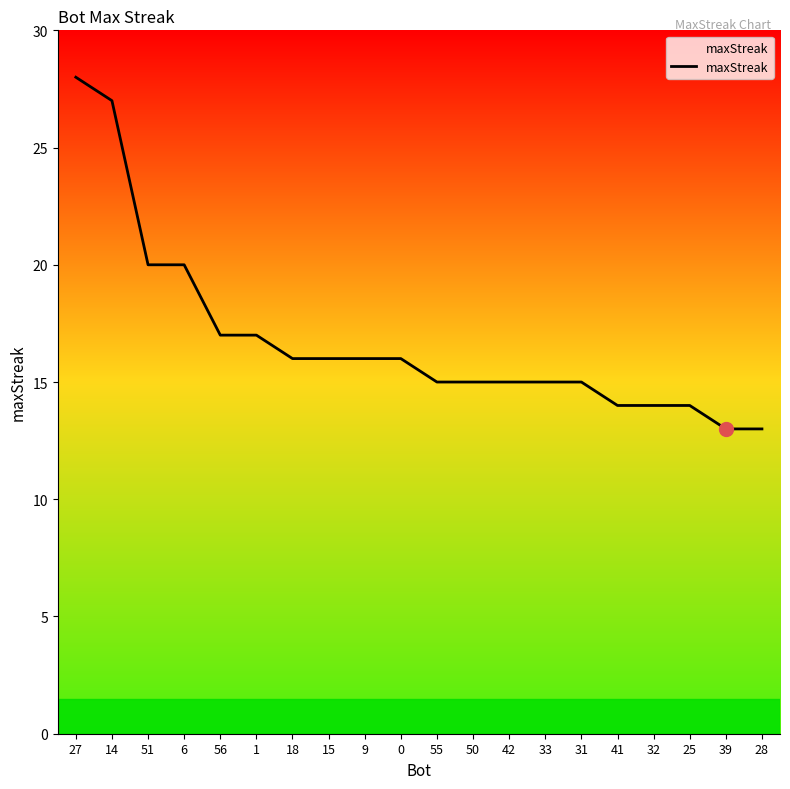

What is the greatest value displayed?

28